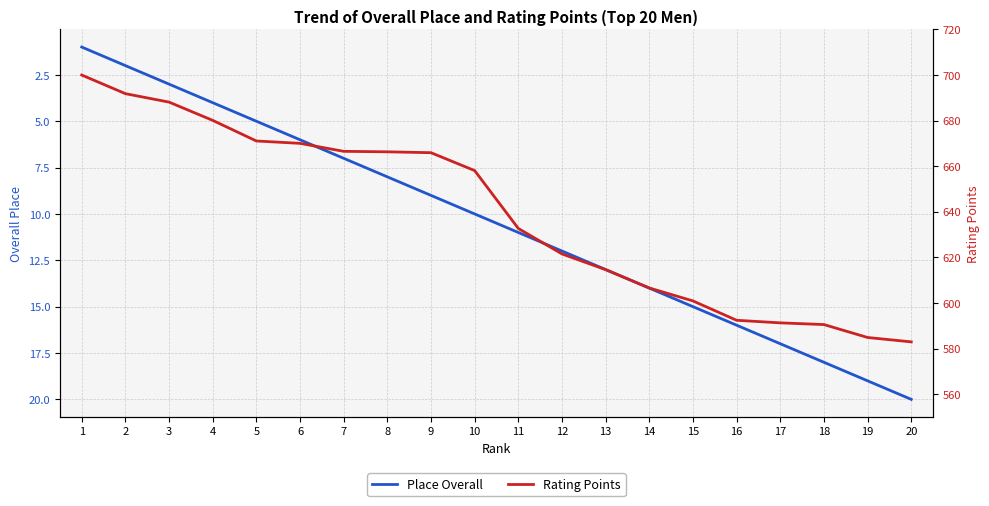

True or false: Place Overall and Rating Points intersect in this chart.

False